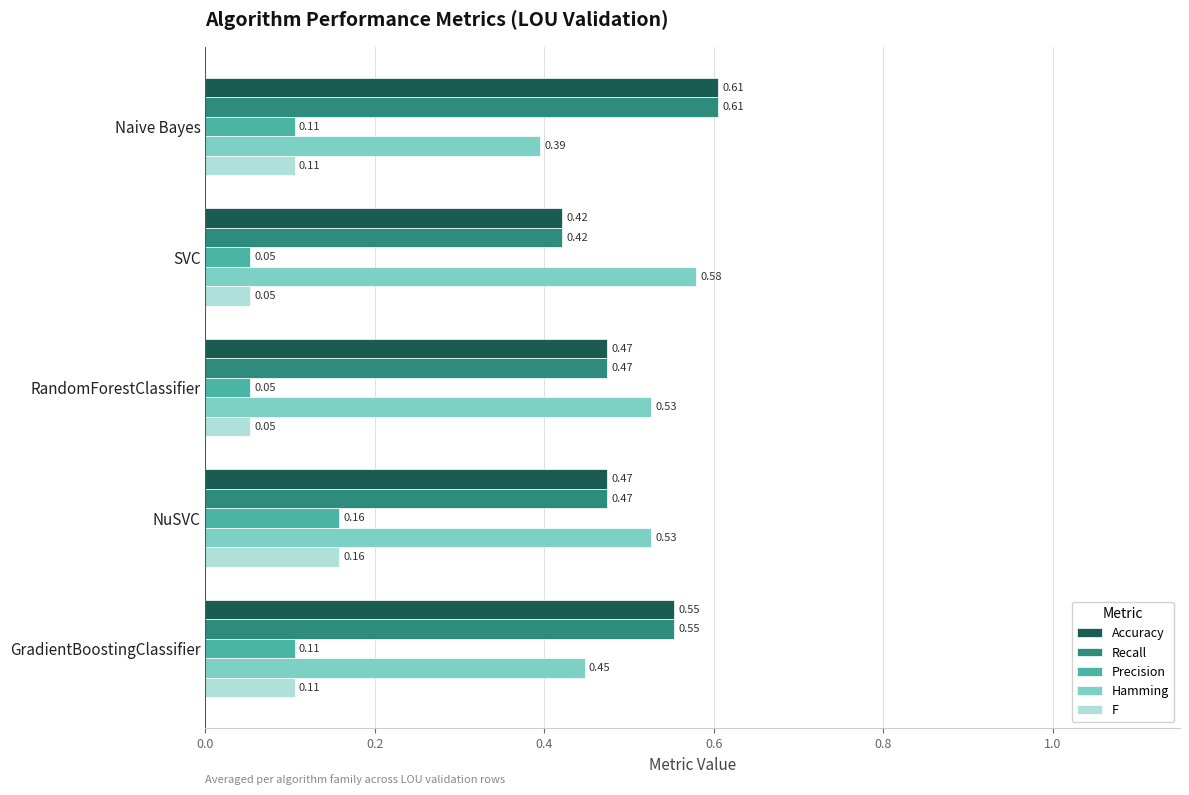

Is the value of Accuracy at GradientBoostingClassifier greater than the value of Precision at Naive Bayes?

Yes